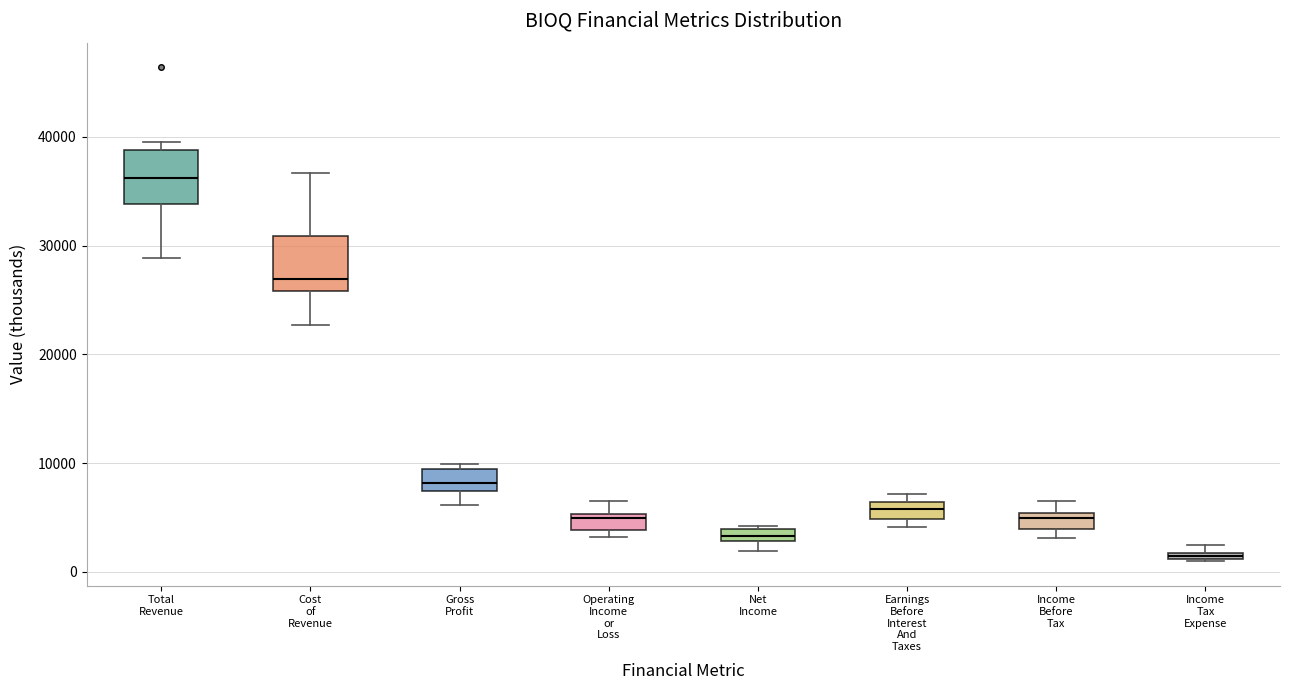

Which box's median line is the highest?

Total Revenue